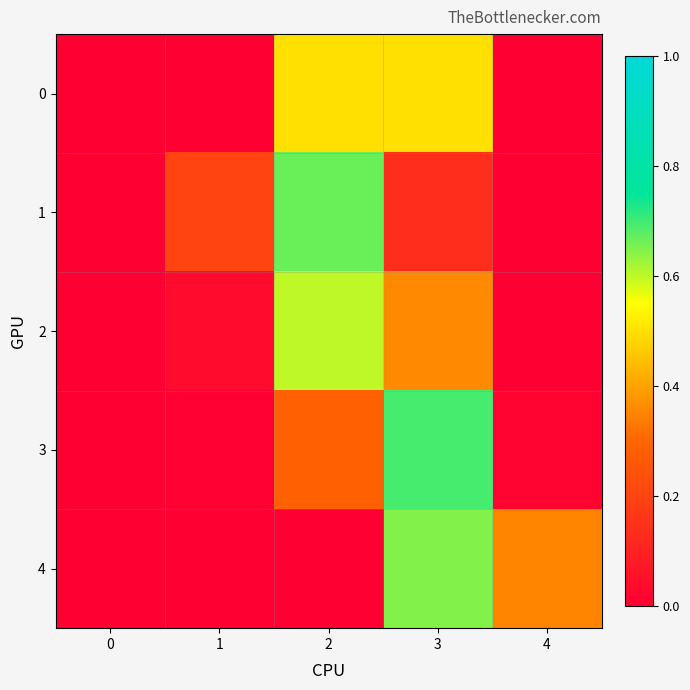

Rank the series by their maximum value, from highest to lowest.

3, 1, 4, 2, 0